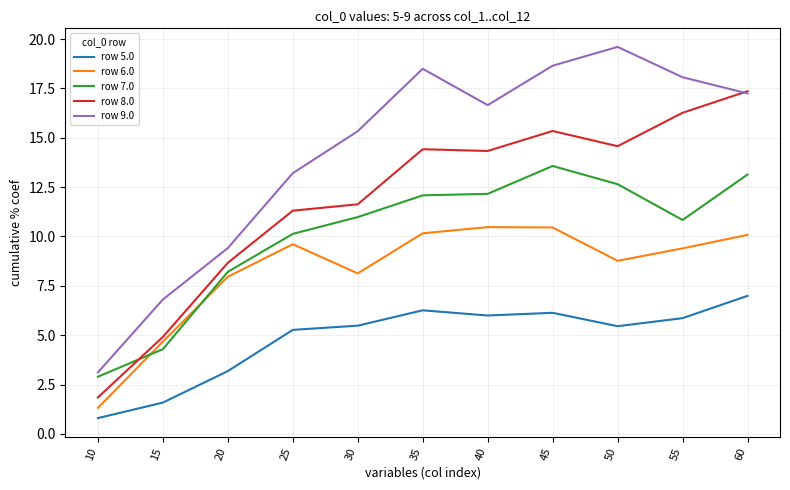

The value of row 9.0 at 25 is 13.2. True or false?

True